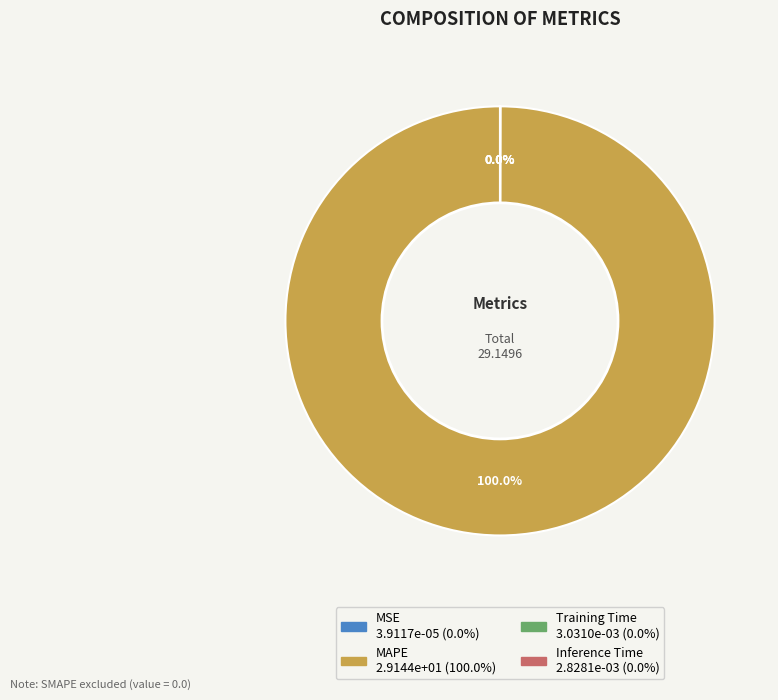

What is the majority slice?

MAPE